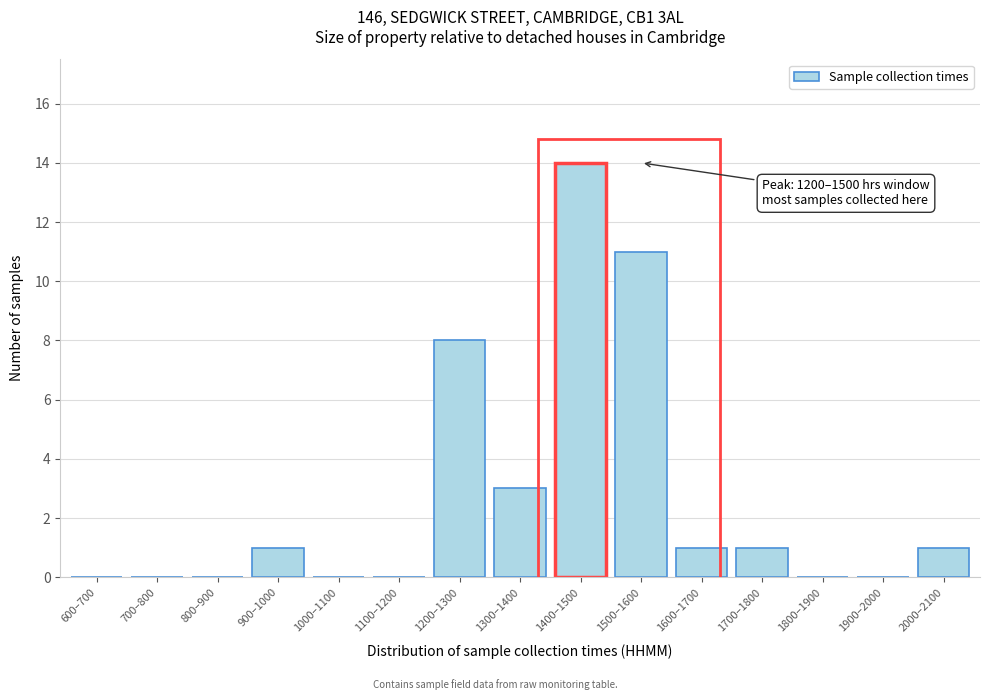

Reading right to left, extract all data points from this chart.

2000–2100=1	1900–2000=0	1800–1900=0	1700–1800=1	1600–1700=1	1500–1600=11	1400–1500=14	1300–1400=3	1200–1300=8	1100–1200=0	1000–1100=0	900–1000=1	800–900=0	700–800=0	600–700=0